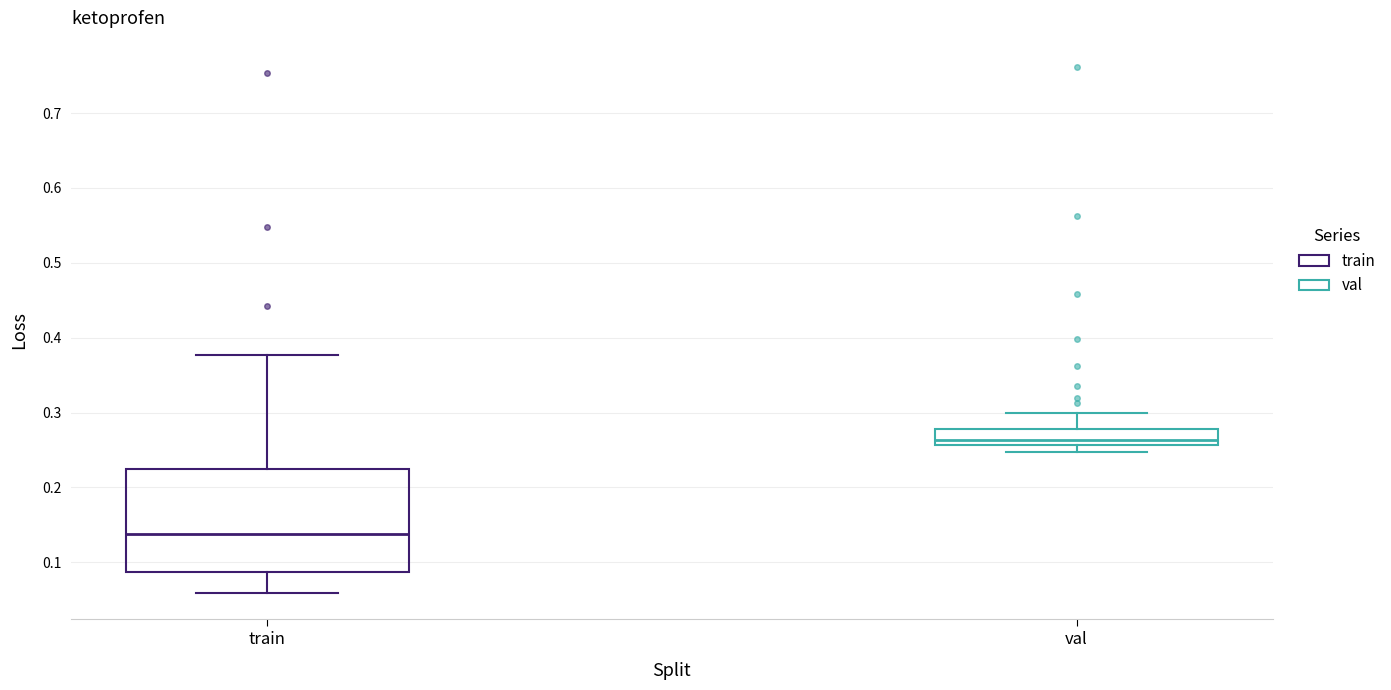

Reading left to right, read every box against the y-axis: the position of its median line, the range the box covers, and the ends of its whiskers. The values are not printed on the chart, so give them approximately, as read against the axis.

train: median 0.14, box 0.09 to 0.22, whiskers 0.06 to 0.38
val: median 0.26 (just above the box's lower edge), box 0.26 to 0.28, whiskers 0.25 to 0.30